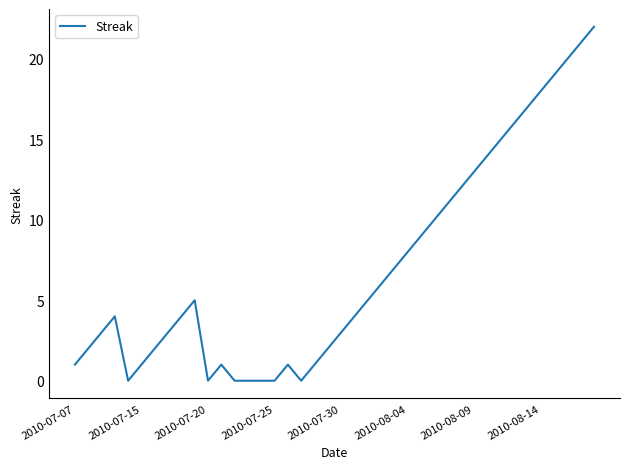

What is the difference between the maximum and minimum values?

22